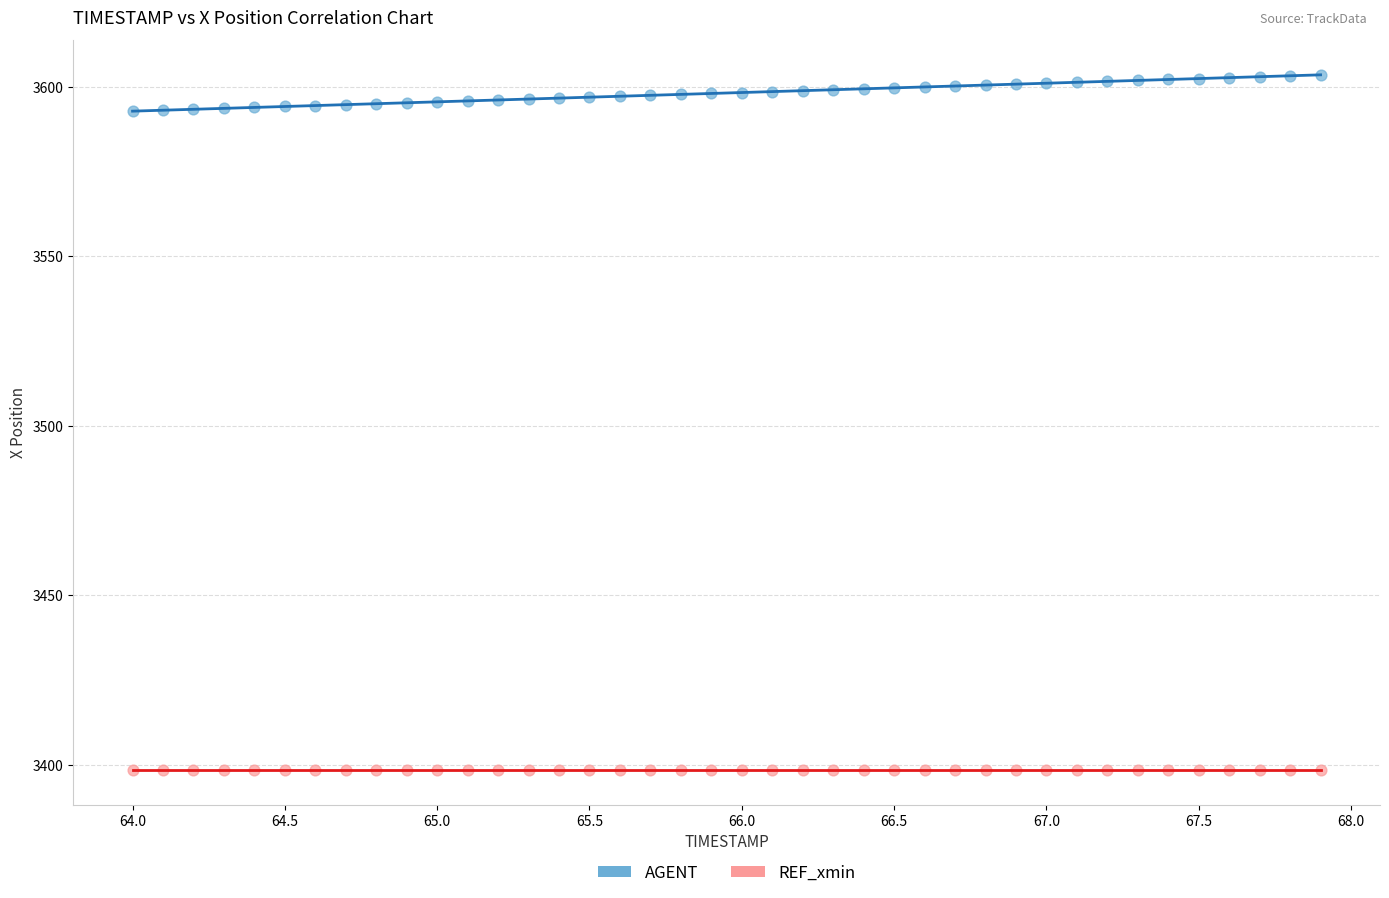

What are all the series names shown in the legend?

AGENT, REF_xmin